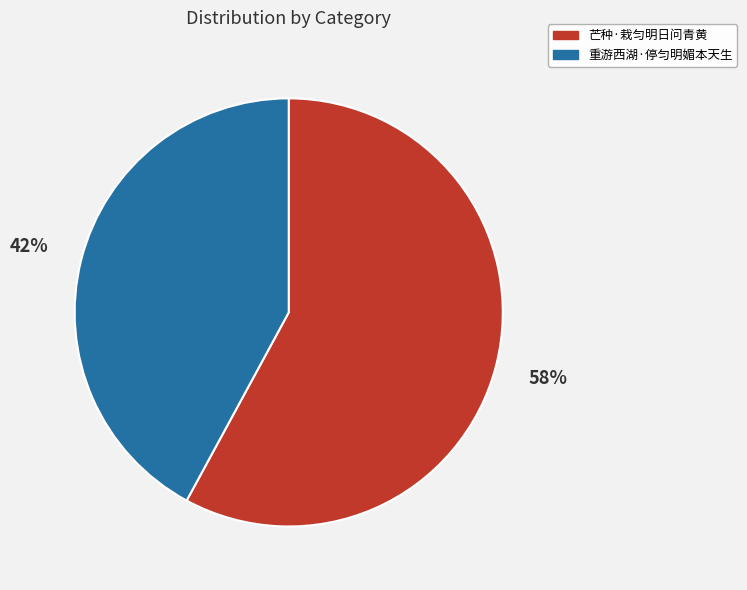

Is there any slice that represents more than half of the pie?

Yes